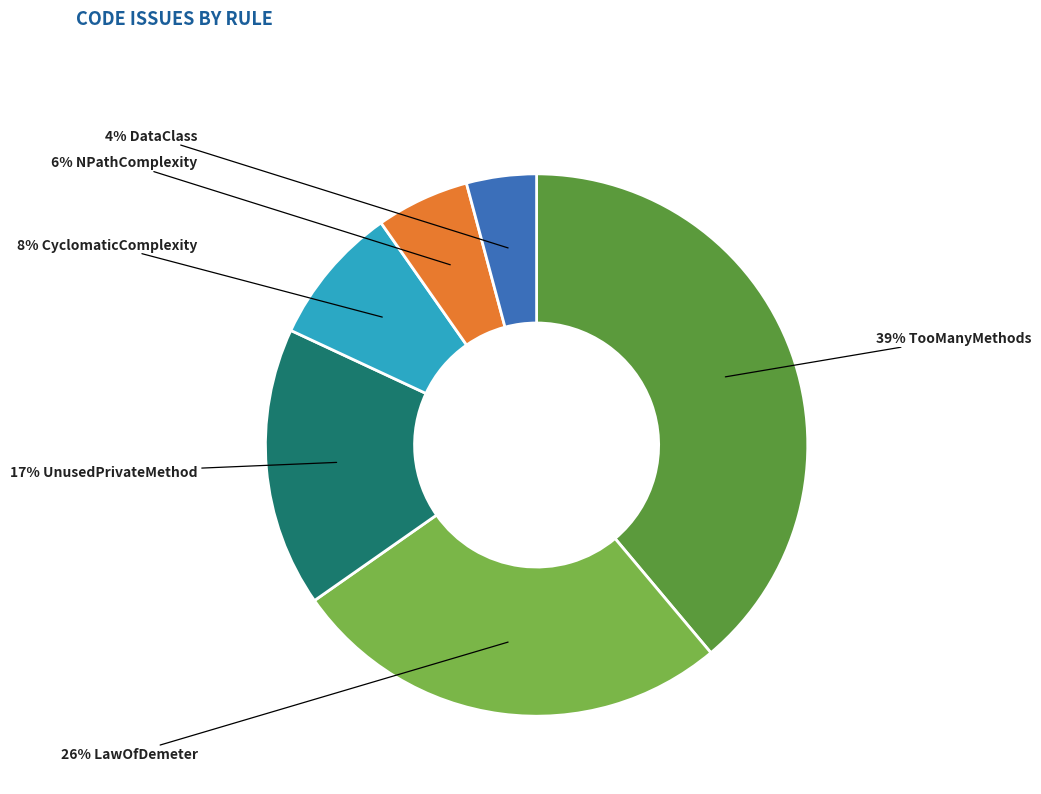

Does any single category account for the majority?

No